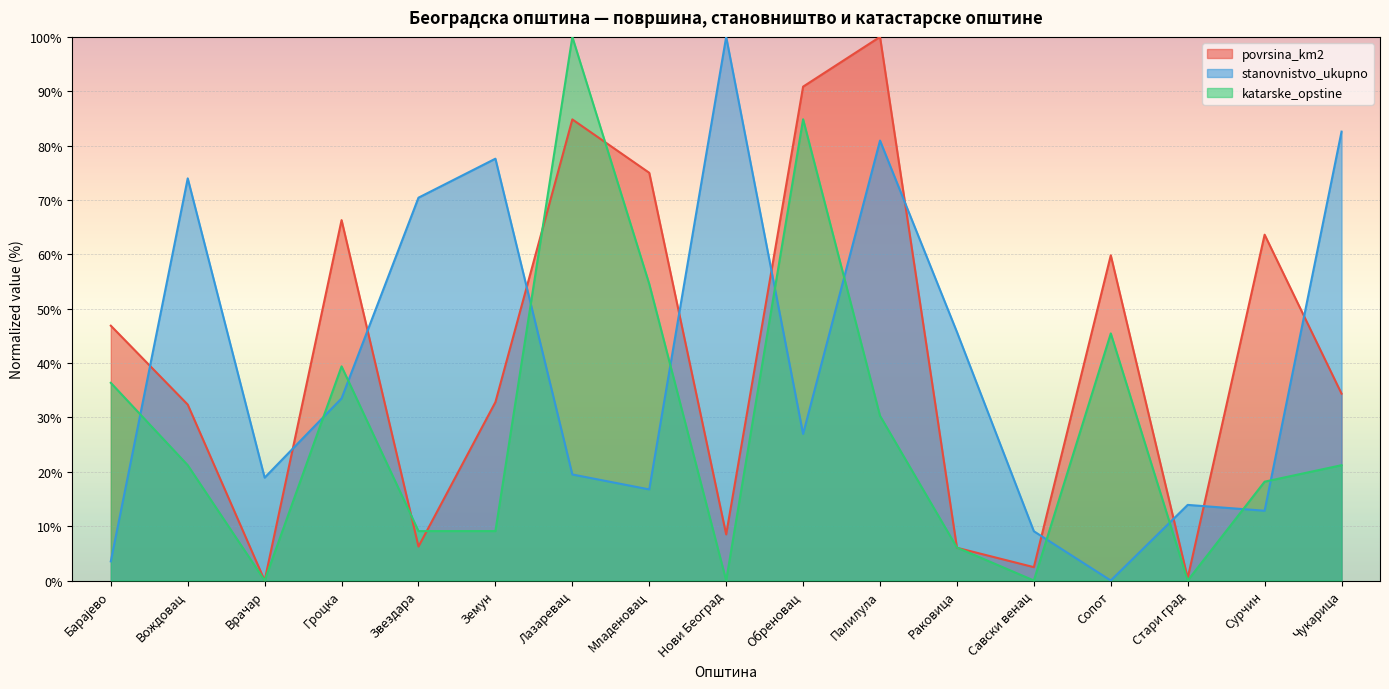

What is the spread (max minus min) of values at Палилула?

69.7